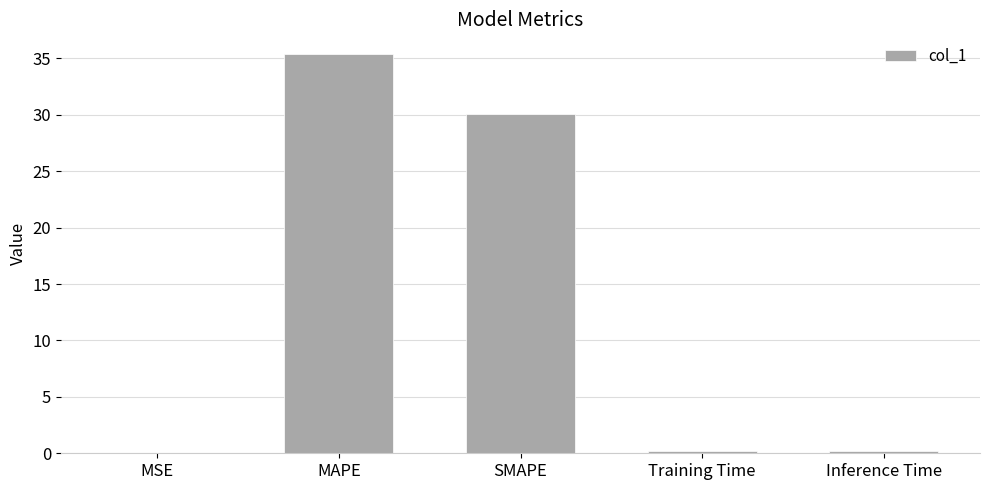

True or false: the data shows 0.2 at Inference Time.

True